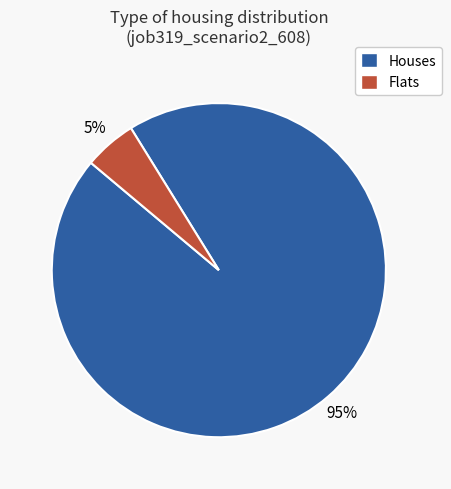

To the nearest percent, what is the average slice percentage?

50%